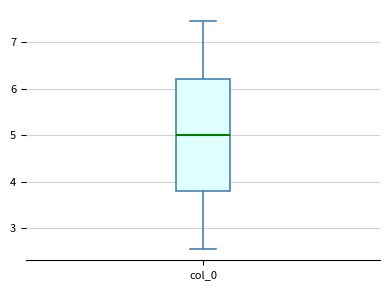

Transcribe this box plot: give where the median line is, the range the box spans, and where the two whiskers end, as read against the y-axis. The values are not printed on the chart, so give them approximately, as read against the axis.

median 5.0, box 3.8 to 6.2, whiskers 2.6 to 7.4